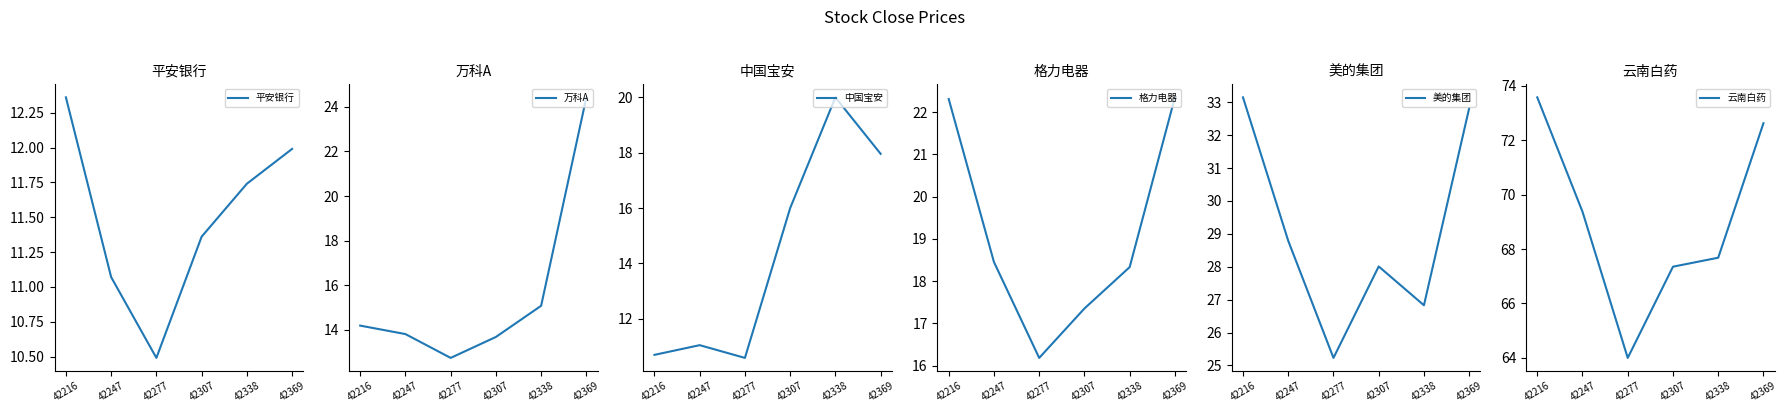

In 美的集团, how many points are lower than both neighbors (excluding endpoints)?

2